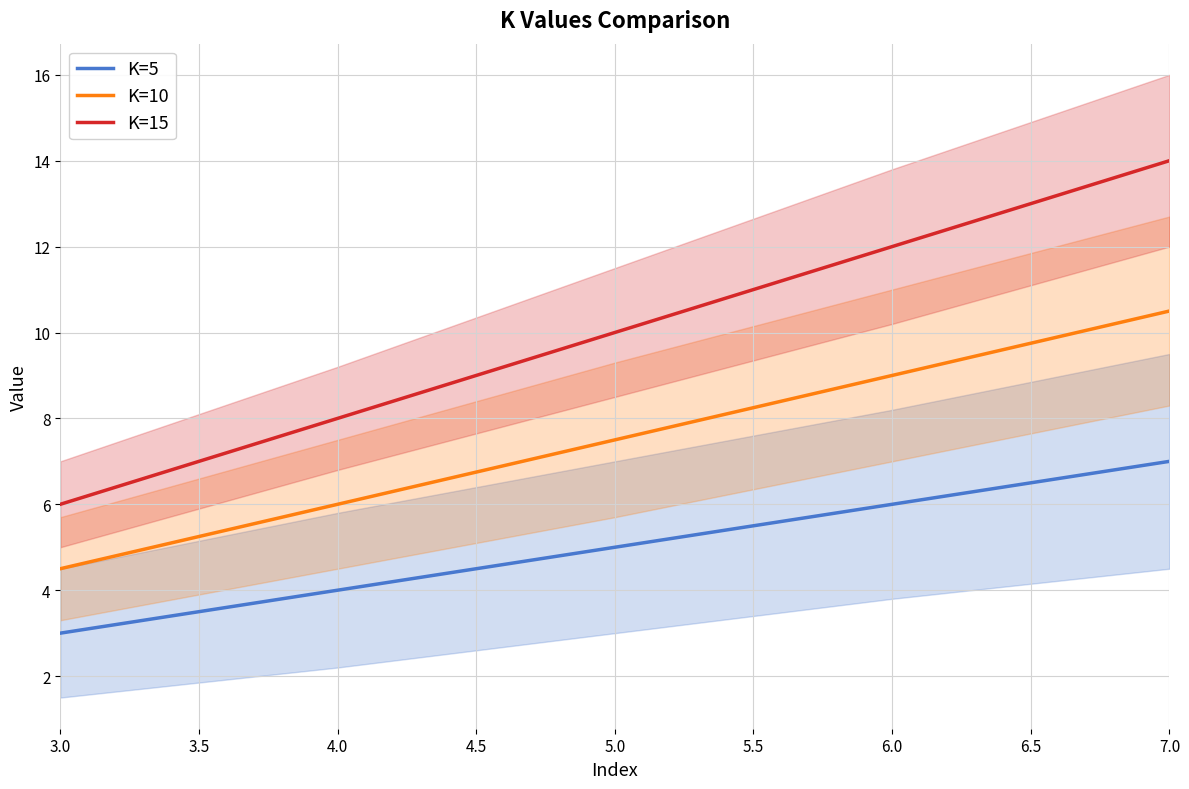

What is the sum of all K=15 values?

50.0